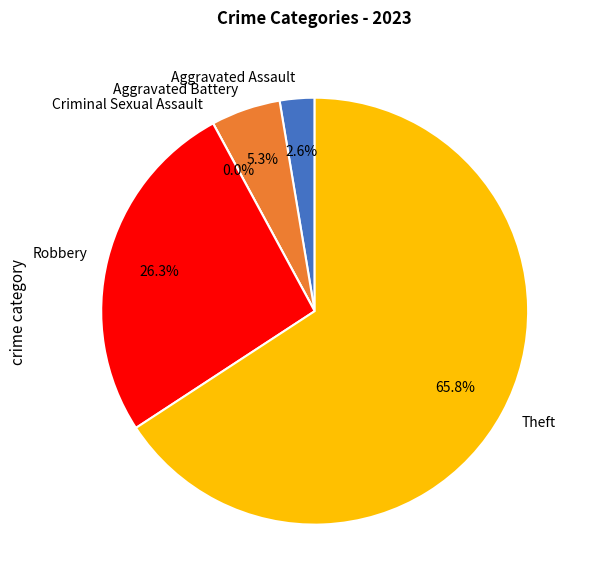

What is the smallest slice in the pie chart?

Criminal Sexual Assault